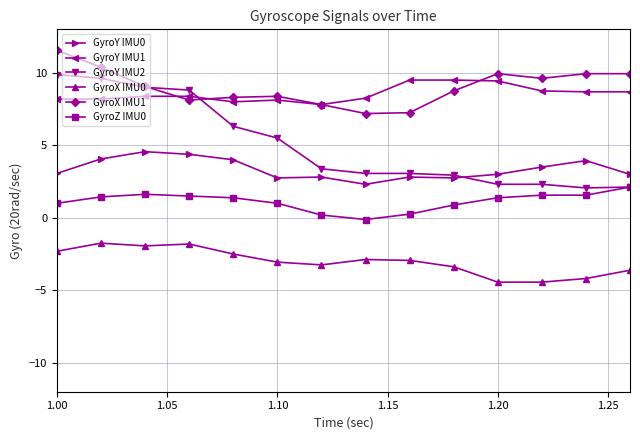

True or false: GyroY IMU1 has more than 0 points higher than both neighbors.

True